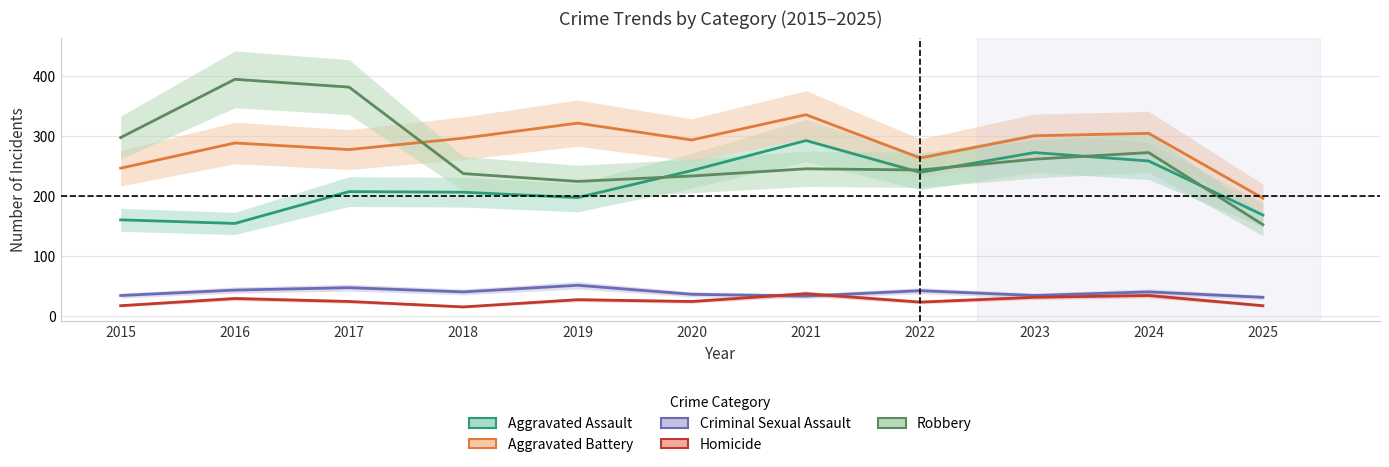

What is the sum of all Homicide values?

278